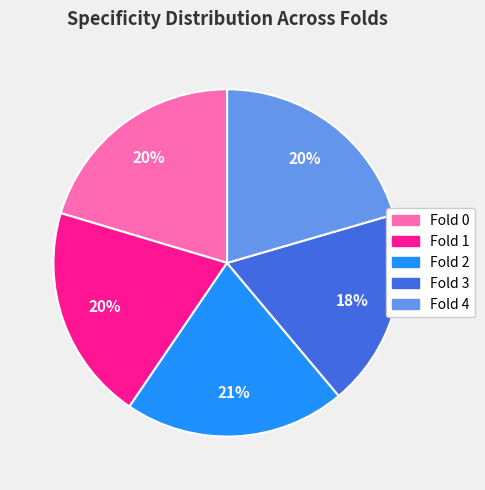

Does any single category account for the majority?

No